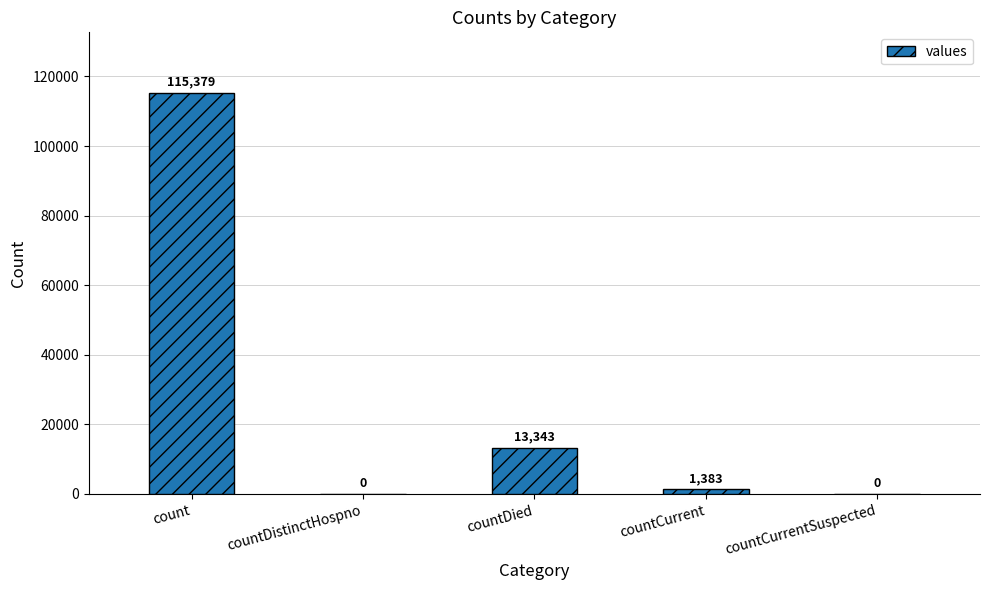

What is the maximum value shown in the chart?

115379